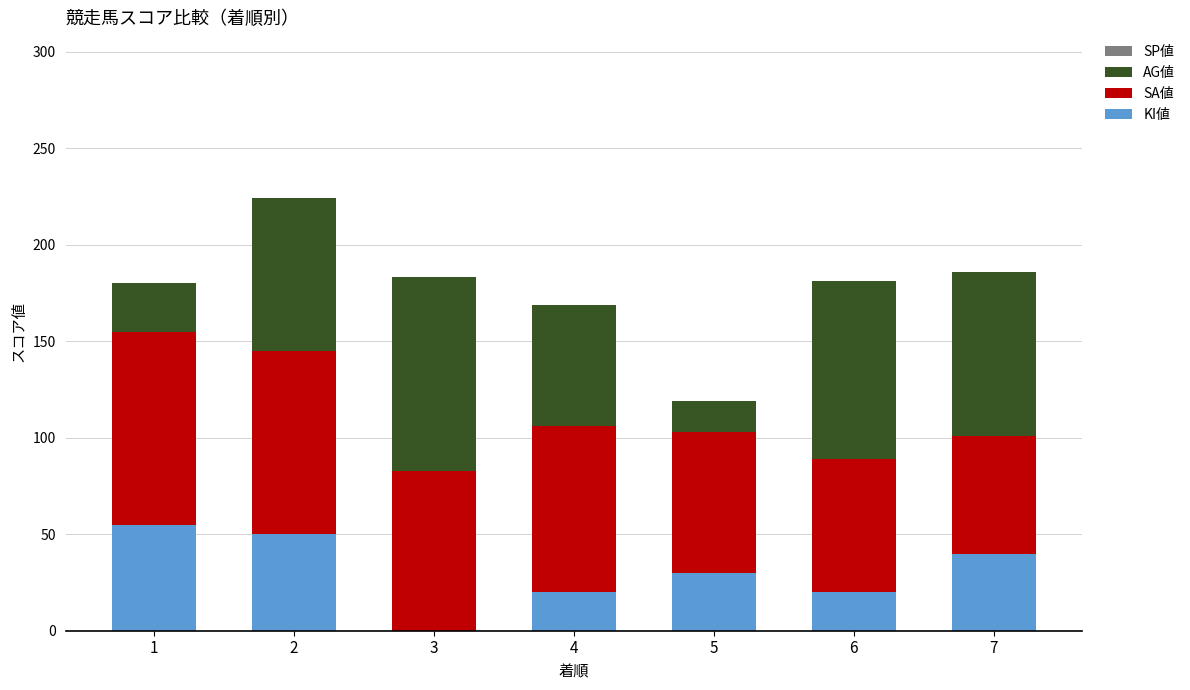

What is the highest value of the KI値 series?

55